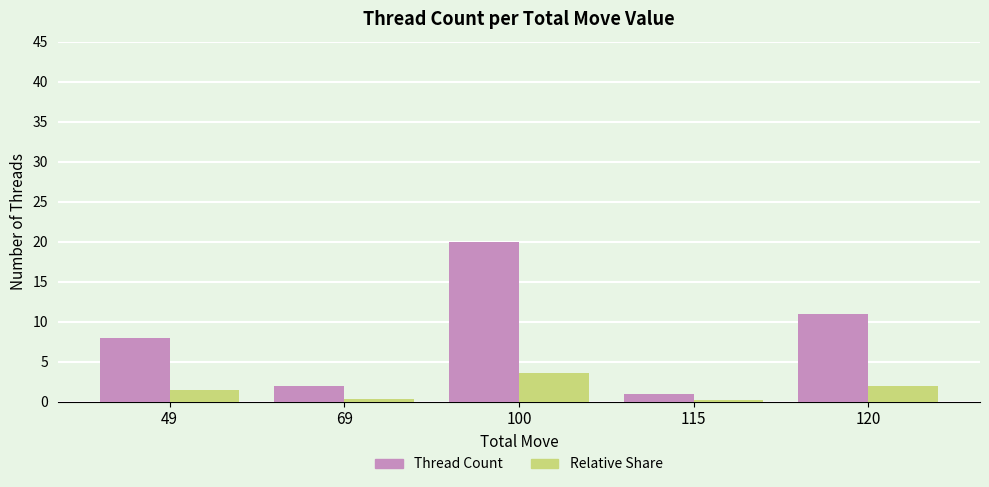

Are the bars horizontal?

No